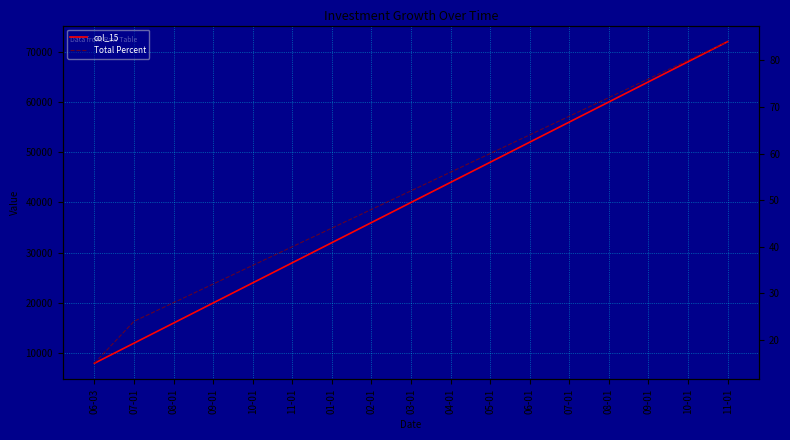

Reading right to left, list all the values displayed in this chart.

col_15: 72000	68000	64000	60000	56000	52000	48000	44000	40000	36000	32000	28000	24000	20000	16000	12000	8000
Total Percent: 84	80	76	72	68	64	60	56	52	48	44	40	36	32	28	24	15